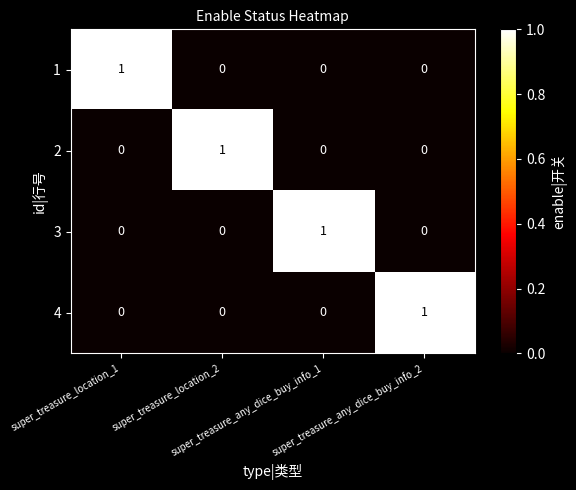

Count the 3 values in the range 0 to 1.

4